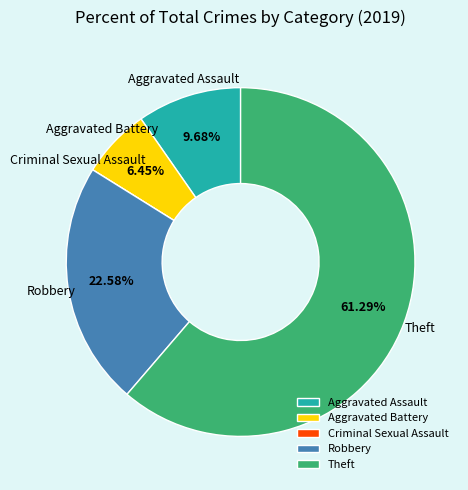

Which category has the biggest portion of the pie?

Theft